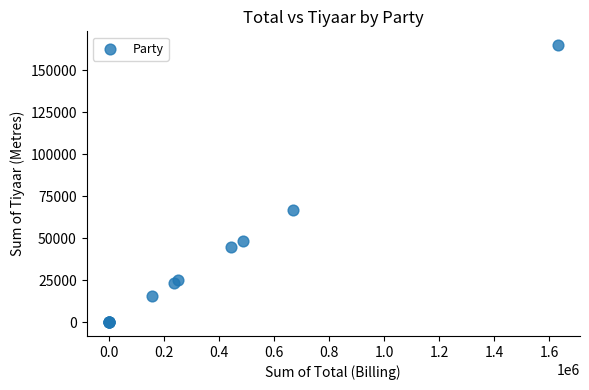

What Y value in the scatter plot is closest to 82430?

66983.4